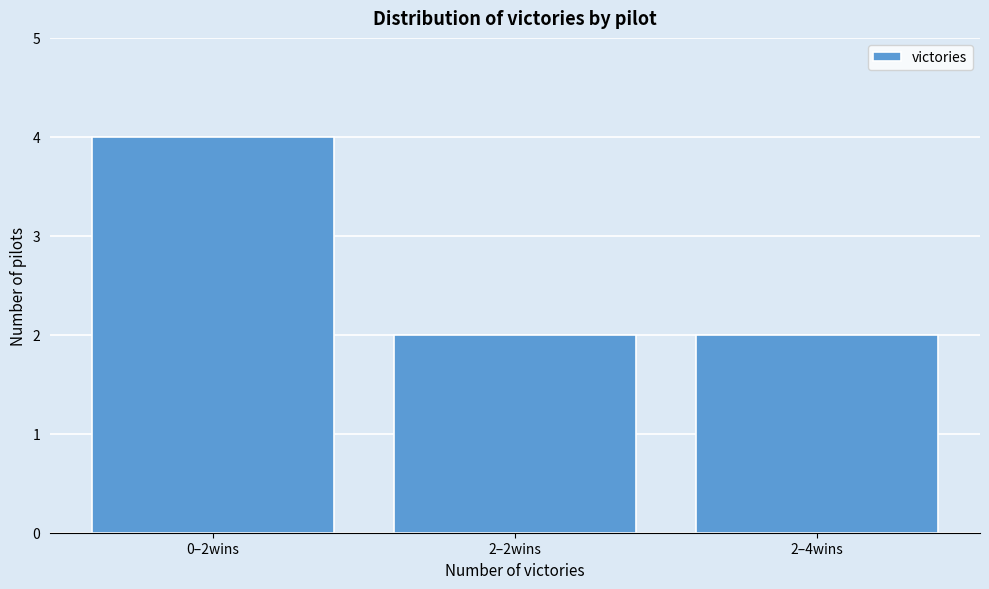

Reading left to right, list all the values displayed in this chart.

4	2	2